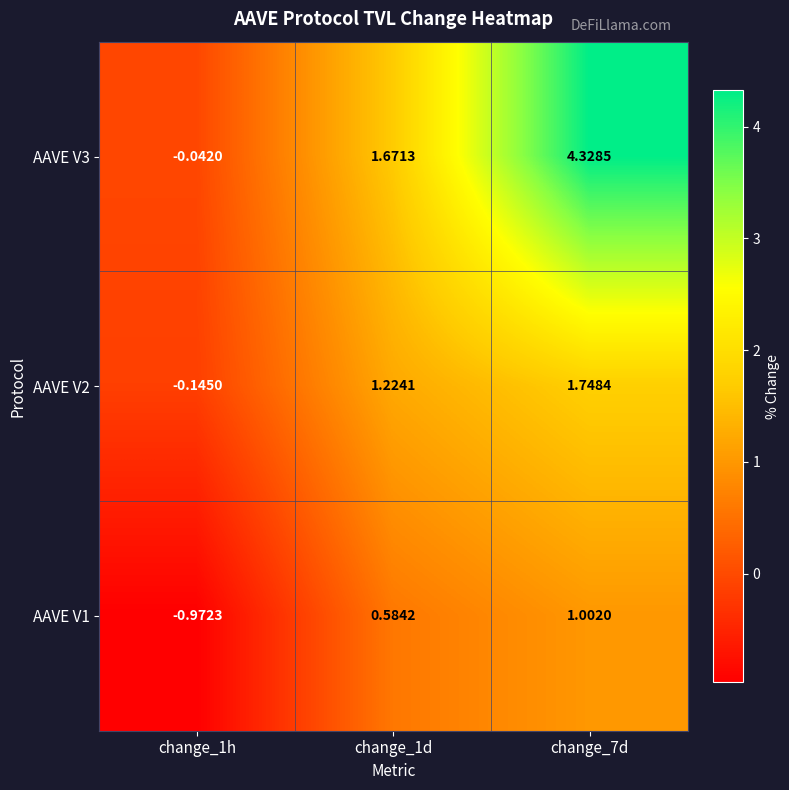

What is the smallest value displayed?

-1.0